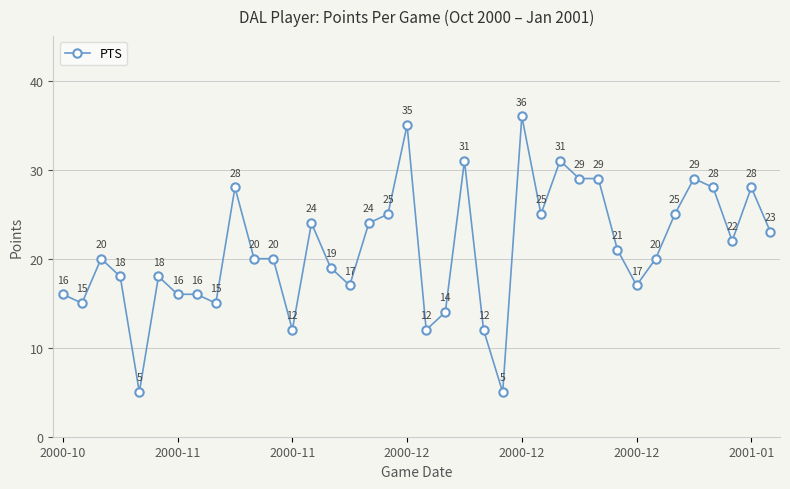

What is the difference between the maximum and minimum values?

31